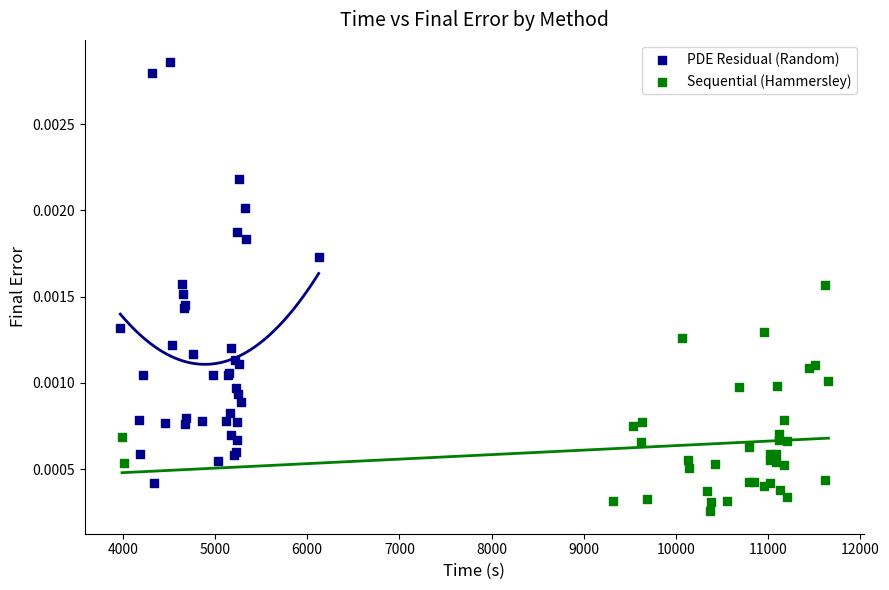

Which series contains the highest Y value?

PDE Residual (Random)